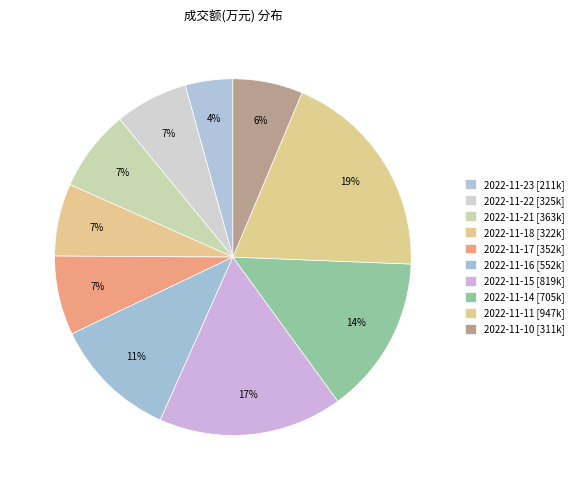

Count the number of slices in the pie.

10